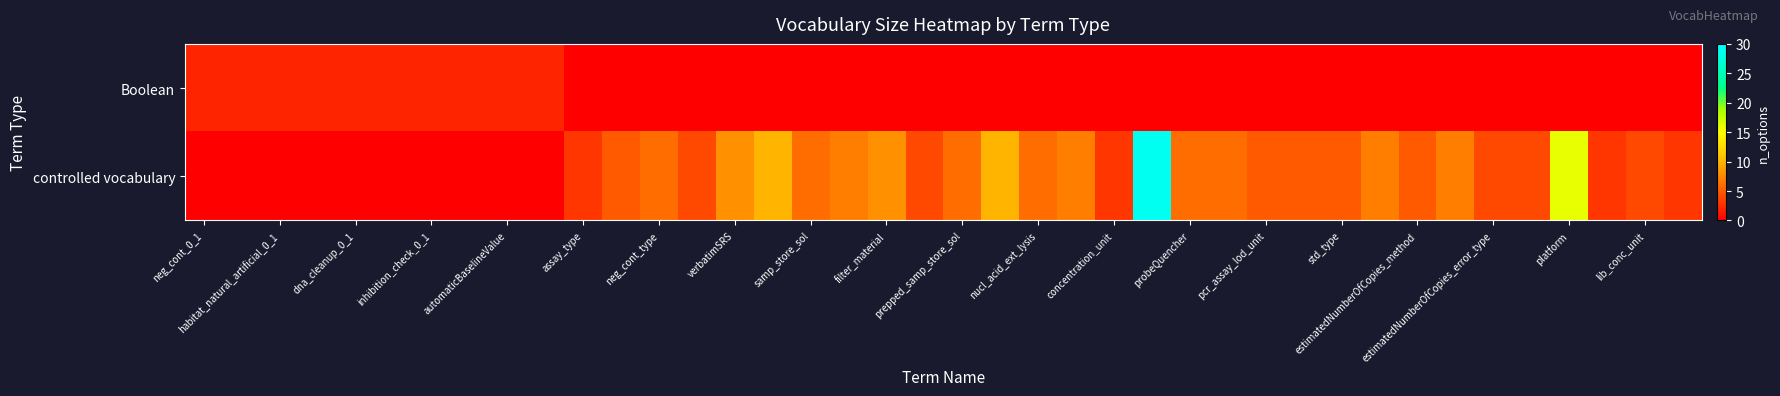

Reading left to right, extract all data points from this chart.

Boolean: 2	2	2	2	2	2	2	2	2	2	0	0	0	0	0	0	0	0	0	0	0	0	0	0	0	0	0	0	0	0	0	0	0	0	0	0	0	0	0	0
controlled vocabulary: 0	0	0	0	0	0	0	0	0	0	3	5	6	4	8	10	6	7	8	4	6	10	6	7	3	29	6	6	5	5	5	7	5	7	4	4	16	3	4	3